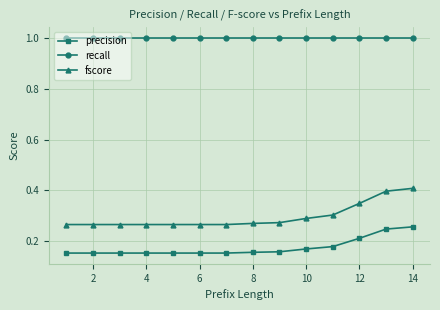

What is the maximum value for recall?

1.0